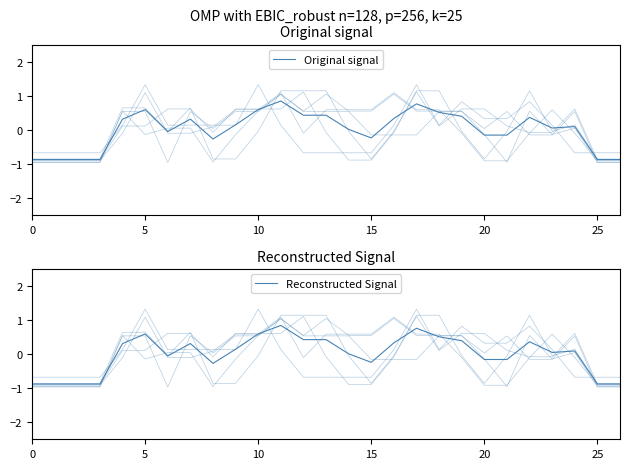

At which category is the sum across all series the highest?

11